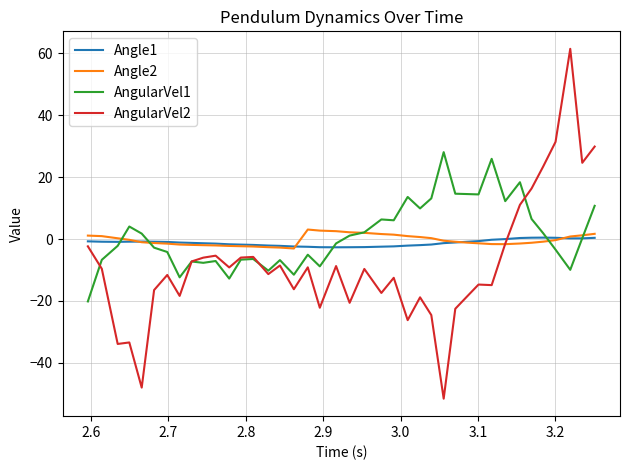

Which series has the widest spread of values?

AngularVel2